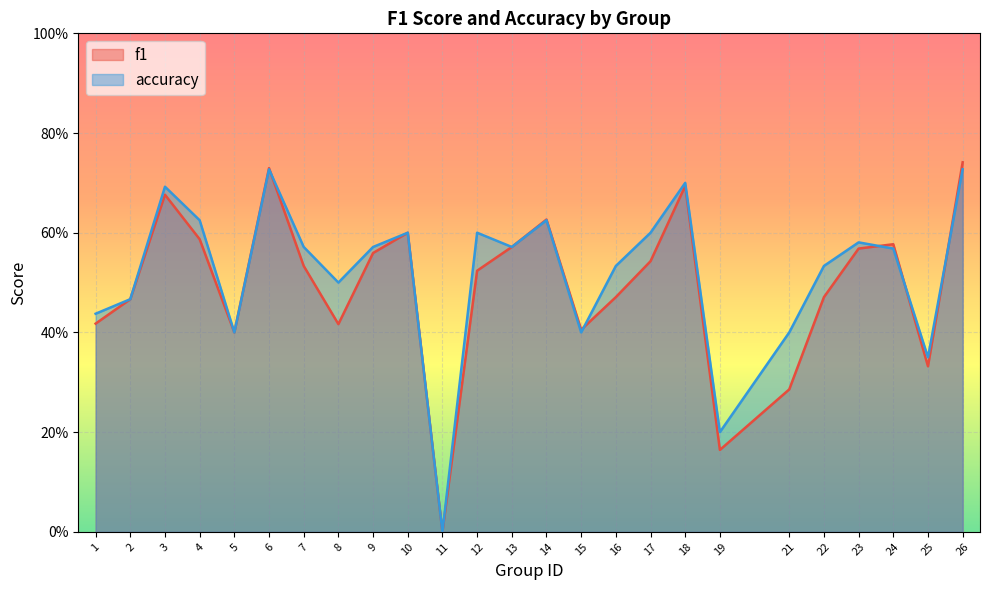

True or false: f1 and accuracy intersect in this chart.

True